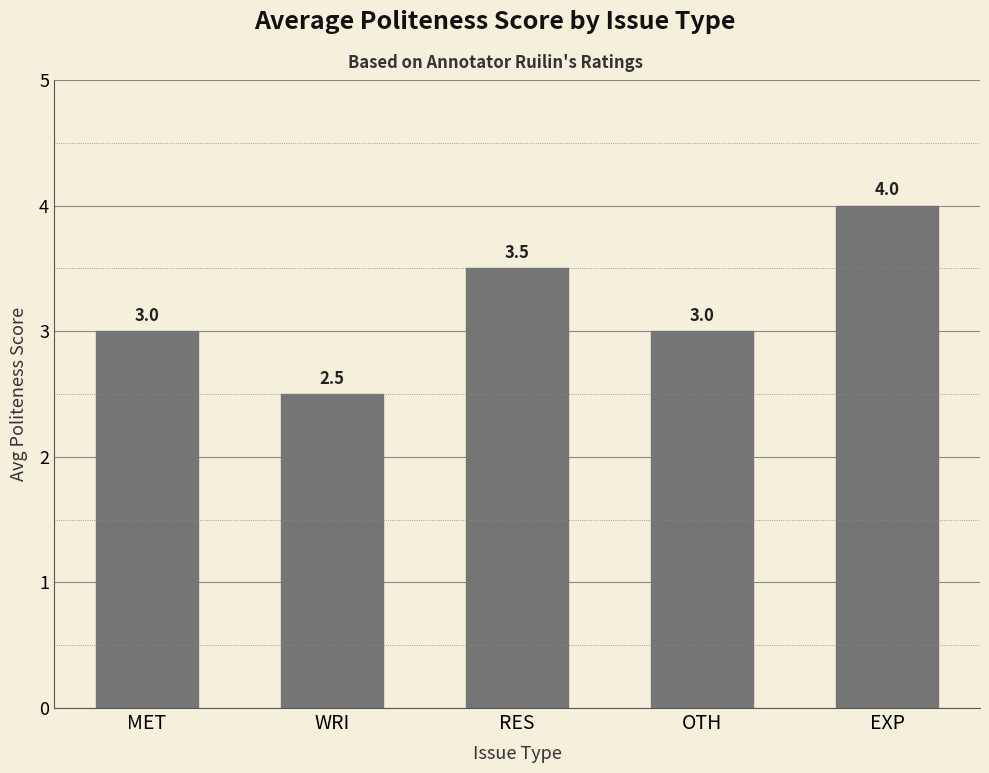

Reading left to right, what are all the values shown in this chart?

3.0	2.5	3.5	3.0	4.0